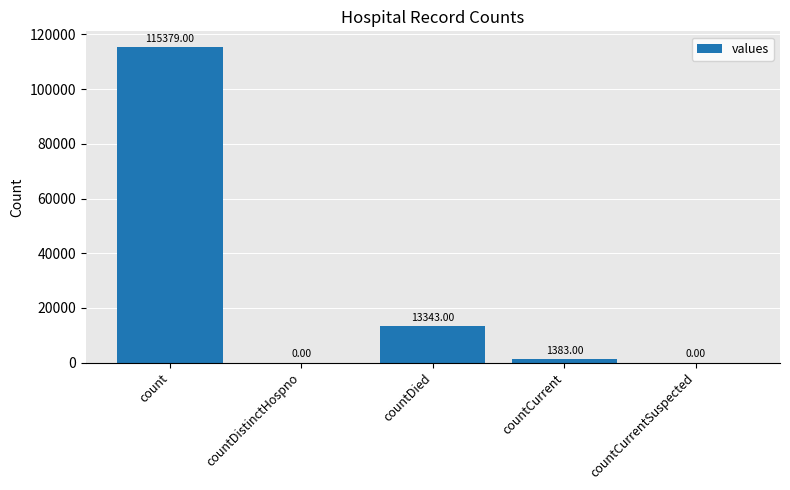

Which label corresponds to the largest value in the chart?

count